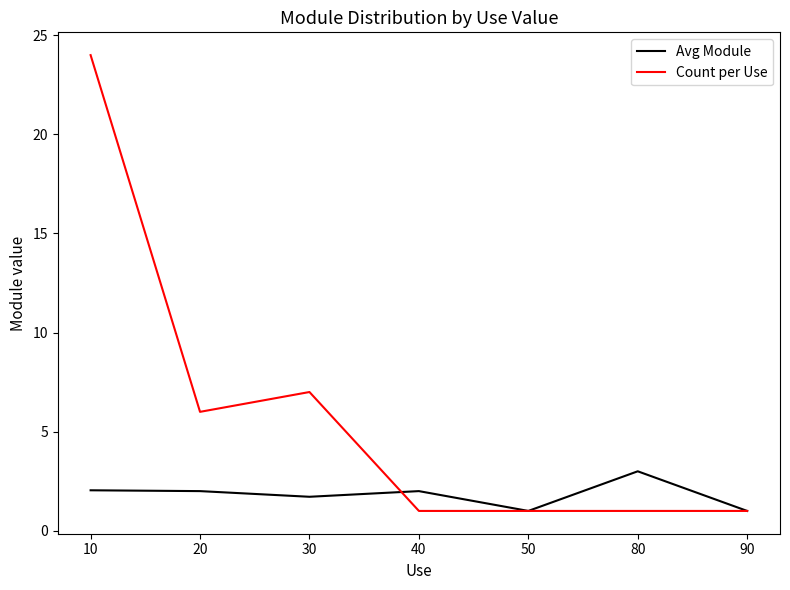

Rank the series by their average value, from highest to lowest.

Count per Use, Avg Module